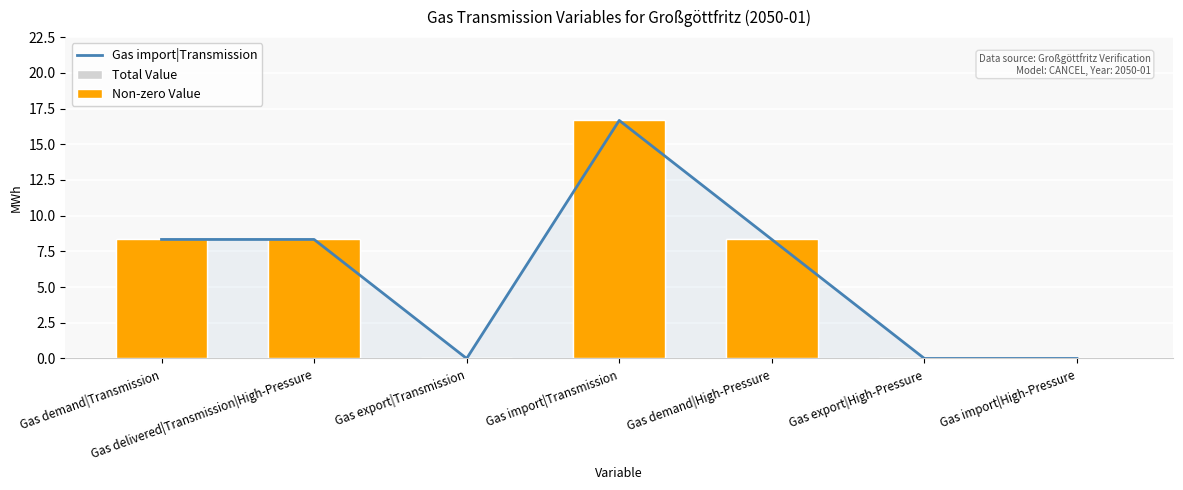

Are the bars horizontal?

No